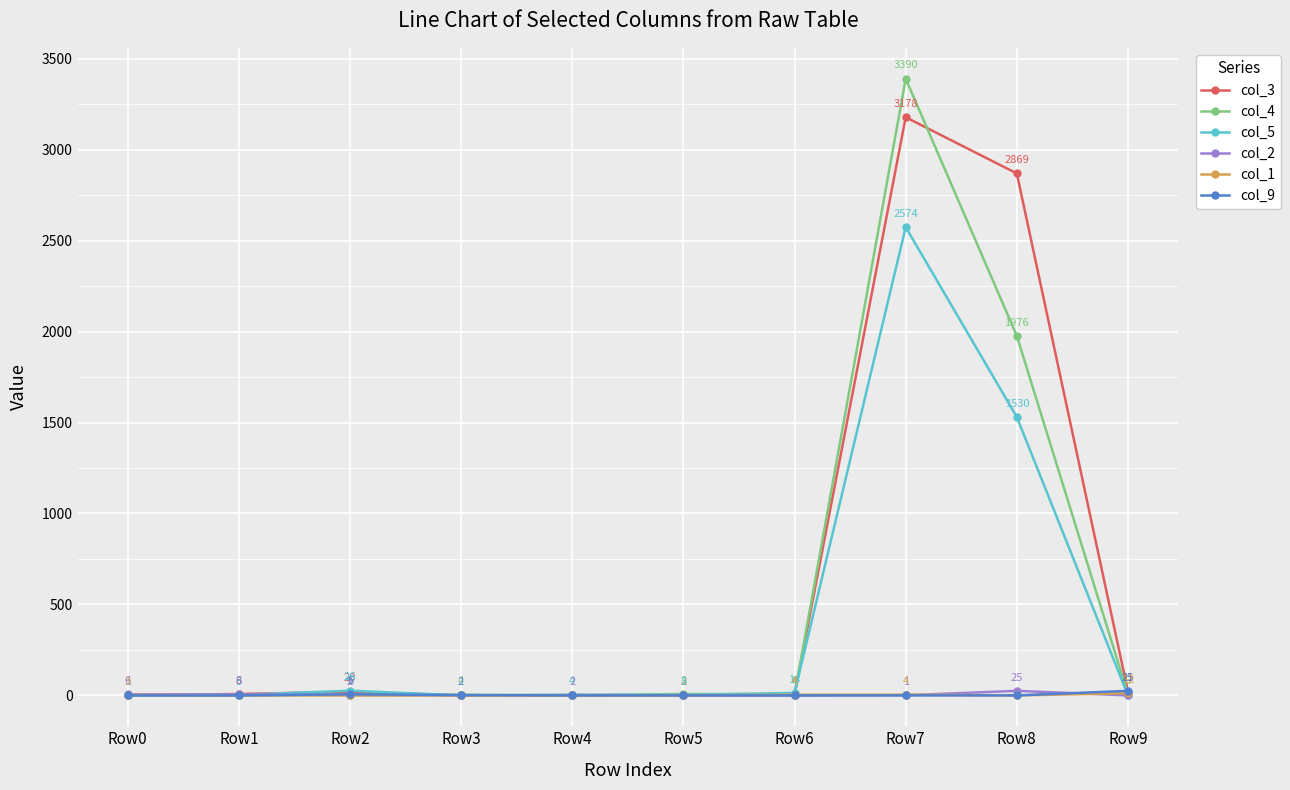

Which series has the widest spread of values?

col_4